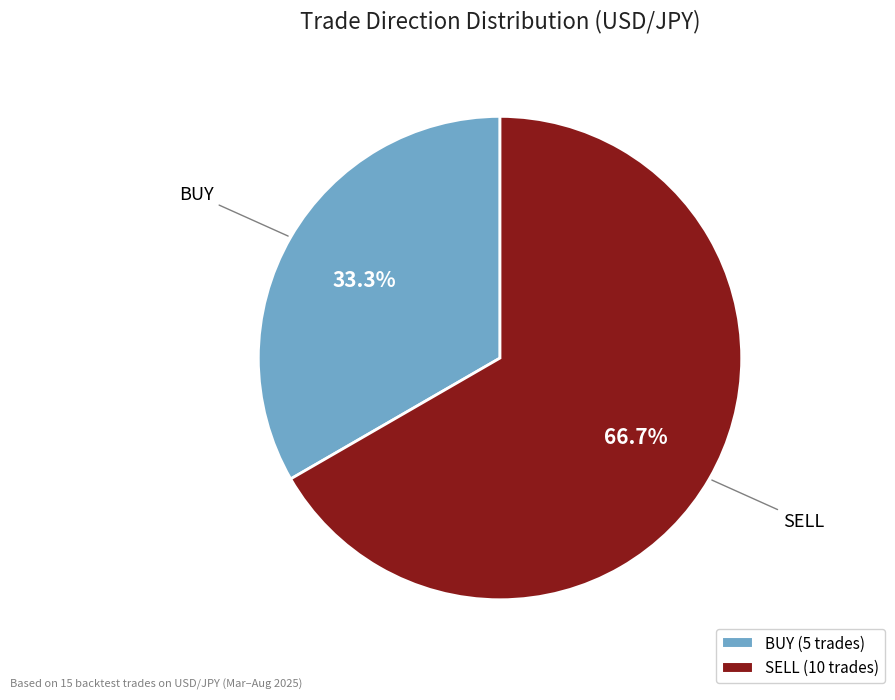

Which has a higher value, BUY or SELL?

SELL